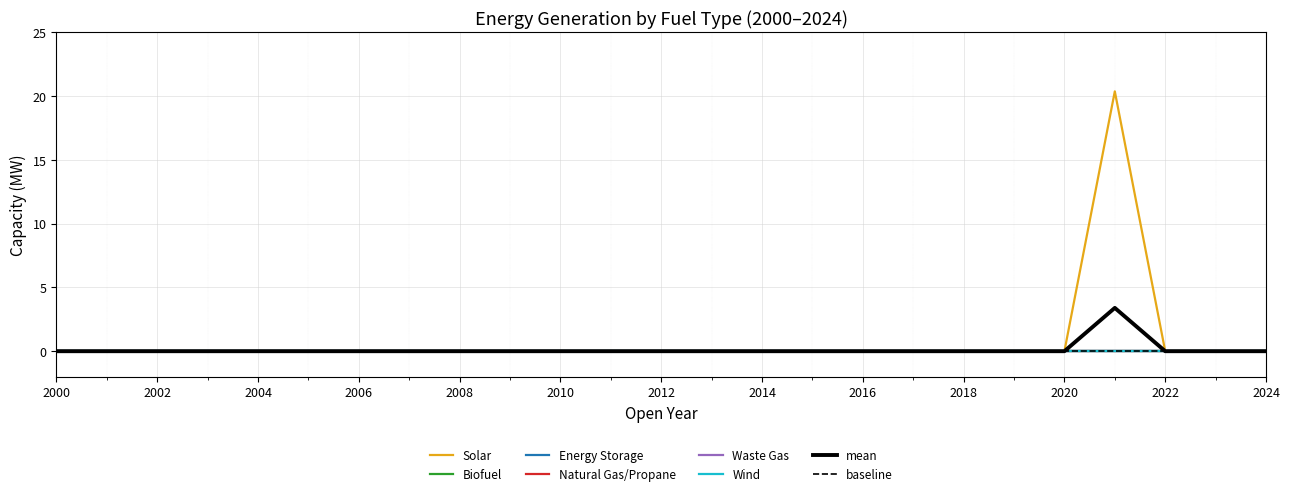

Which series changed the most between 2001 and 2010?

Solar